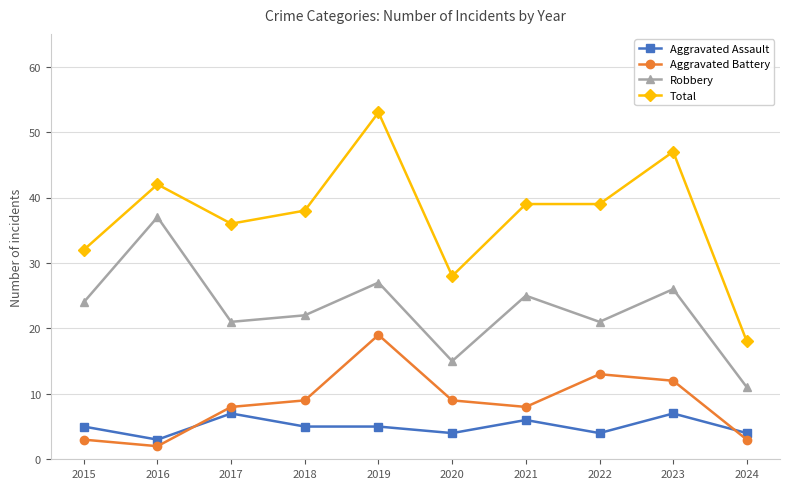

What is the smallest value displayed?

2